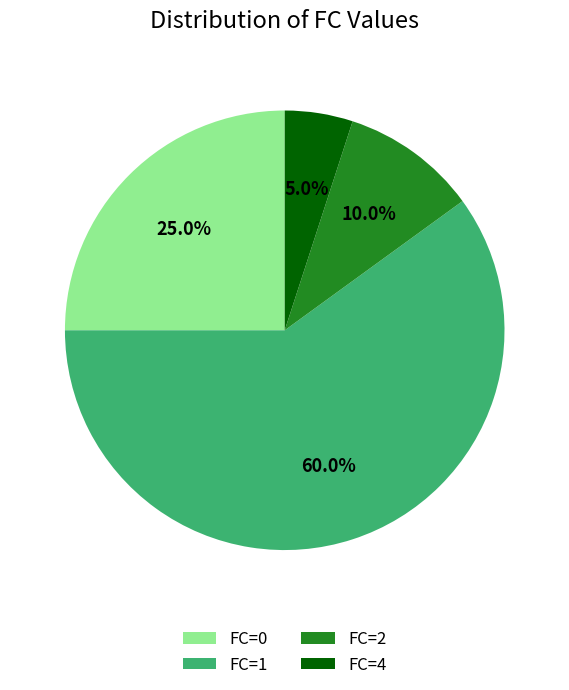

Which slice is the largest?

FC=1